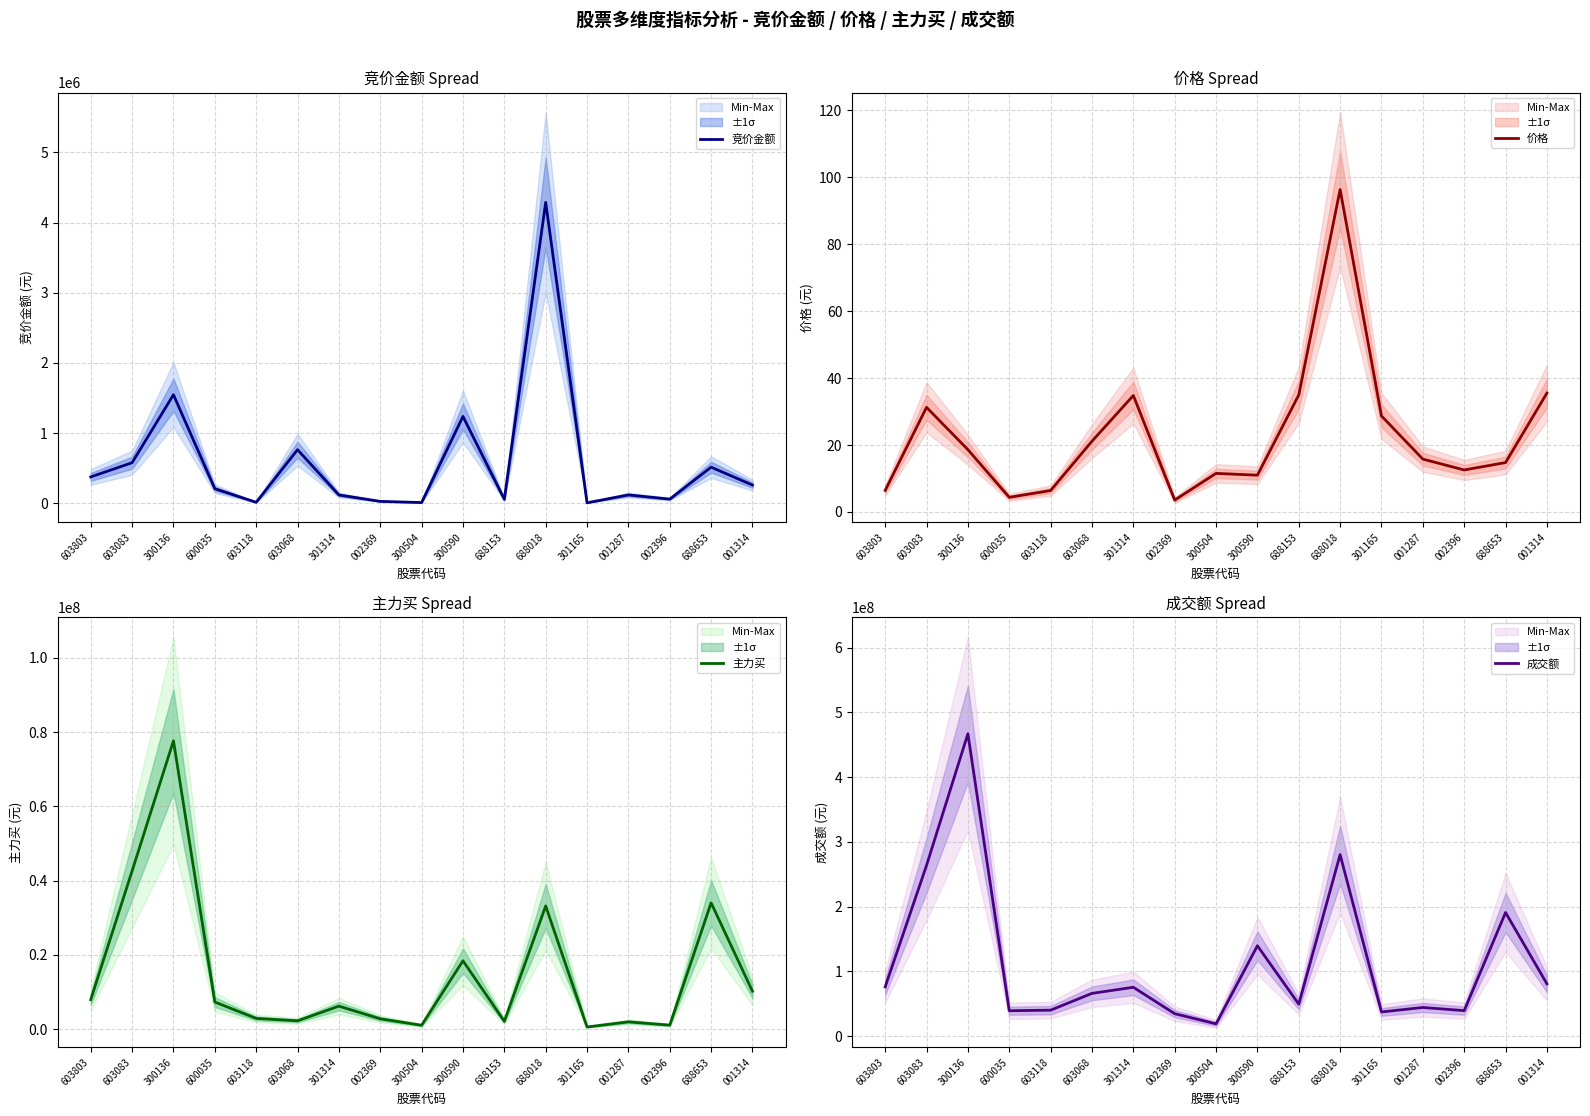

How many interior local peaks does the 主力买 series have?

6